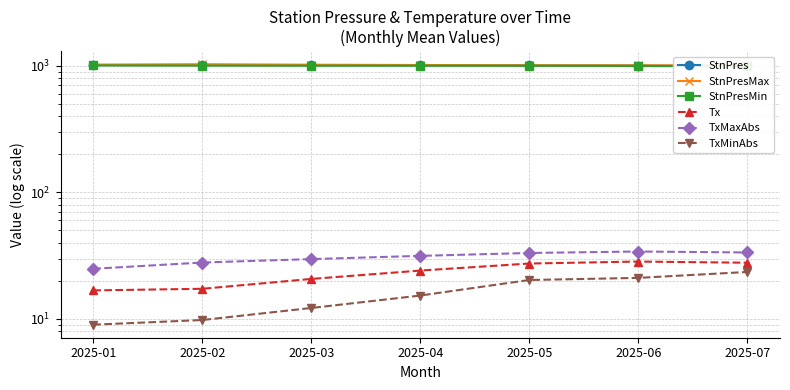

Read the StnPres value at 2025-04.

1009.1